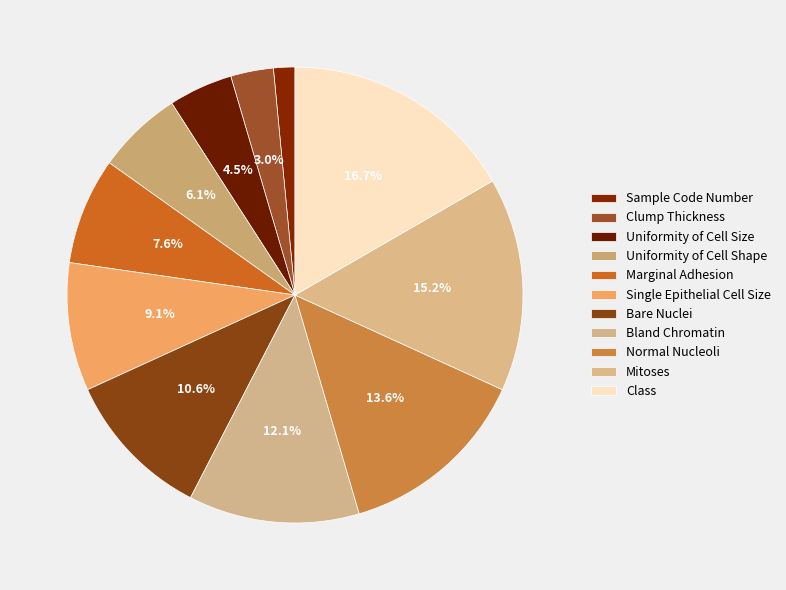

How many segments does this pie chart have?

11